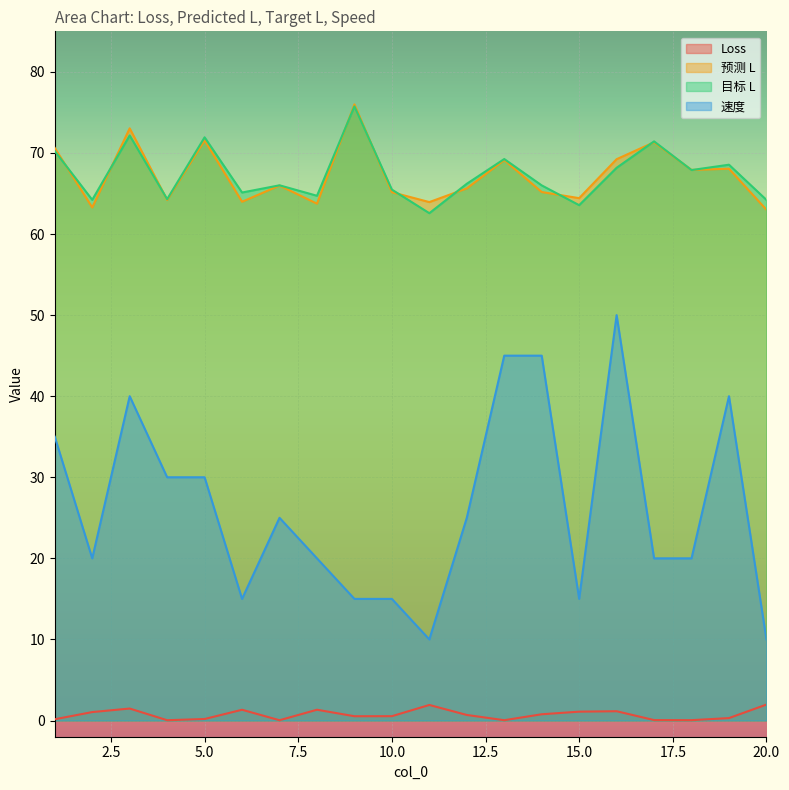

List the labels in order of 目标 L value, smallest first.

11, 15, 20, 2, 4, 8, 6, 10, 14, 7, 12, 18, 16, 19, 13, 1, 17, 5, 3, 9